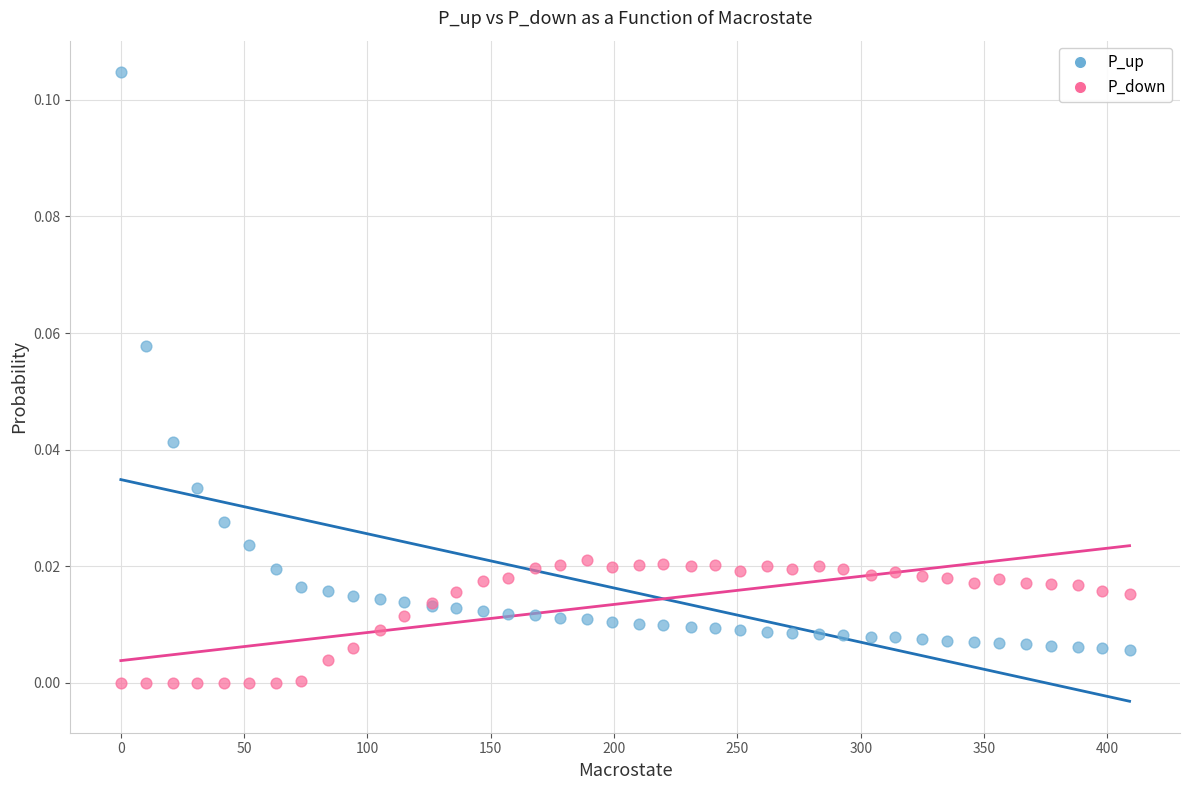

Which series reaches the maximum Y coordinate?

P_up